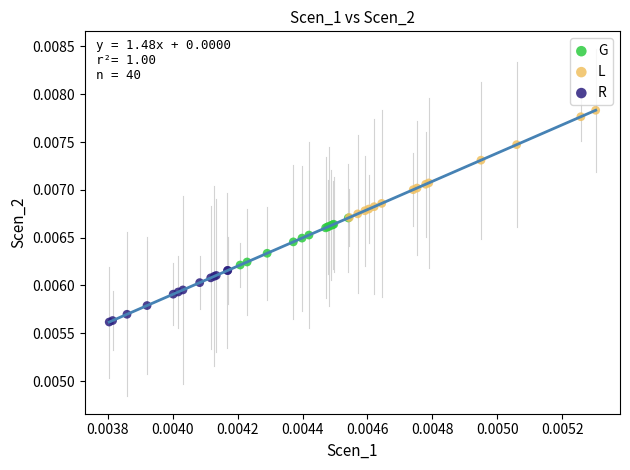

What are all the series names shown in the legend?

G, L, R